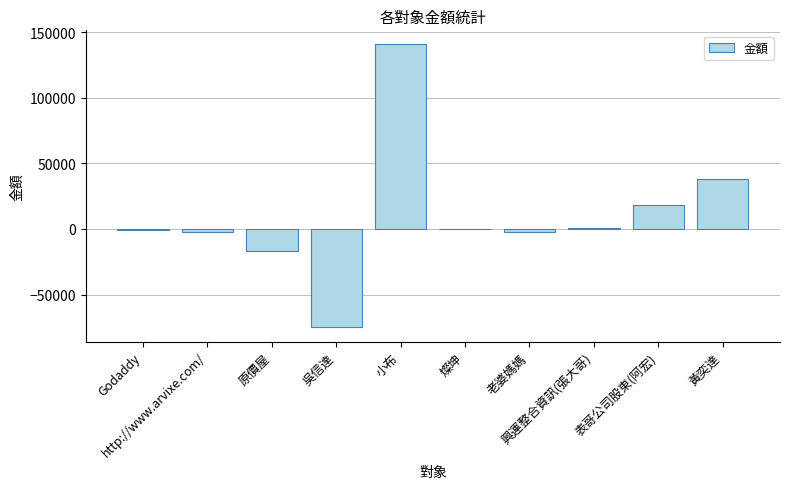

Are the bars grouped side by side (vs. stacked)?

No